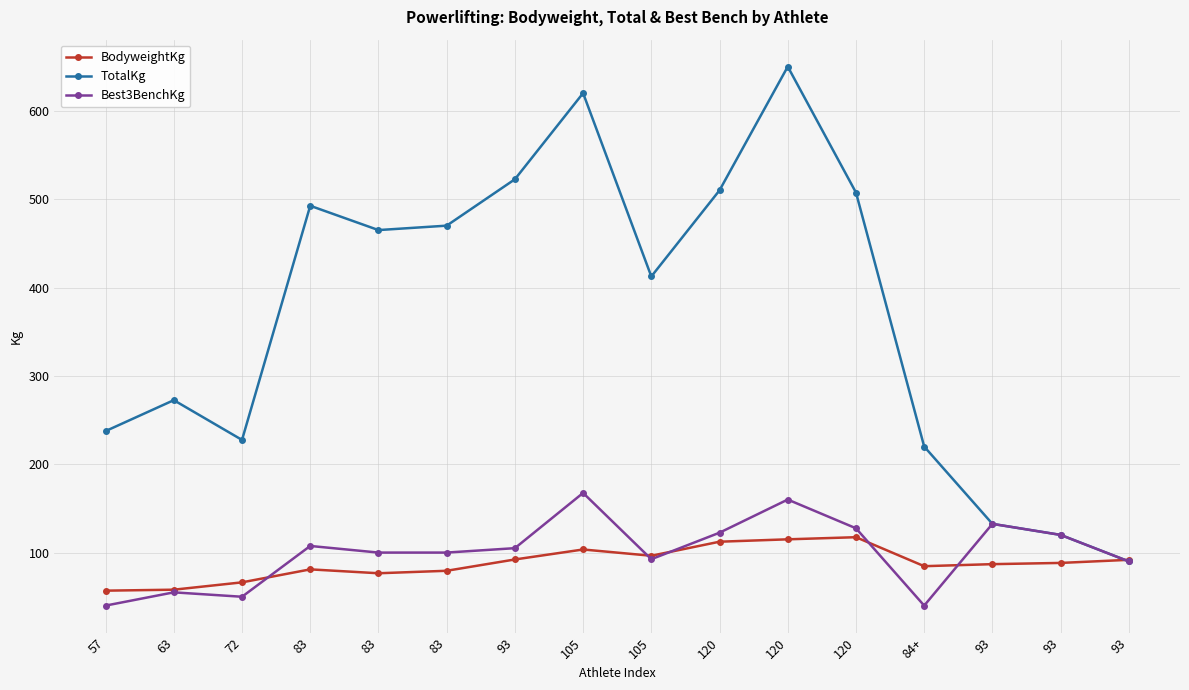

In TotalKg, how many points are higher than both neighbors (excluding endpoints)?

4